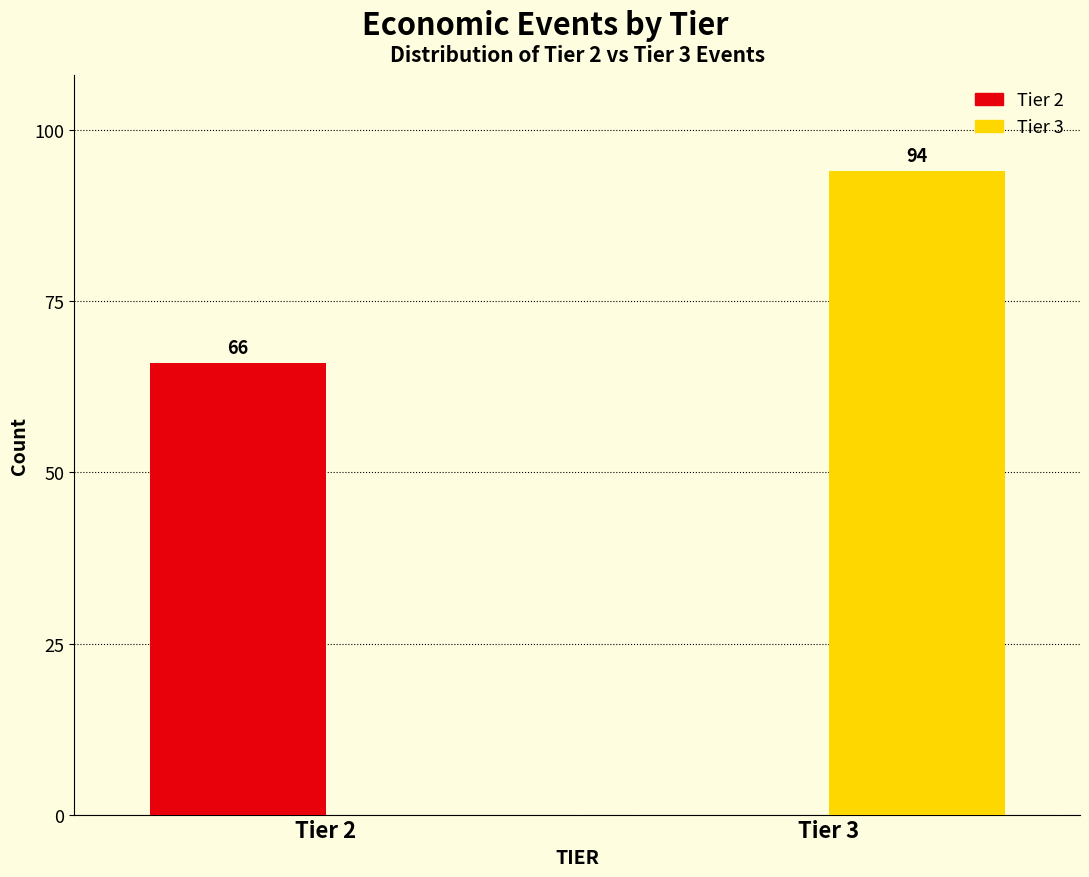

Reading right to left, transcribe all the data shown in this chart.

Tier 2: Tier 3=0	Tier 2=66
Tier 3: Tier 3=94	Tier 2=0